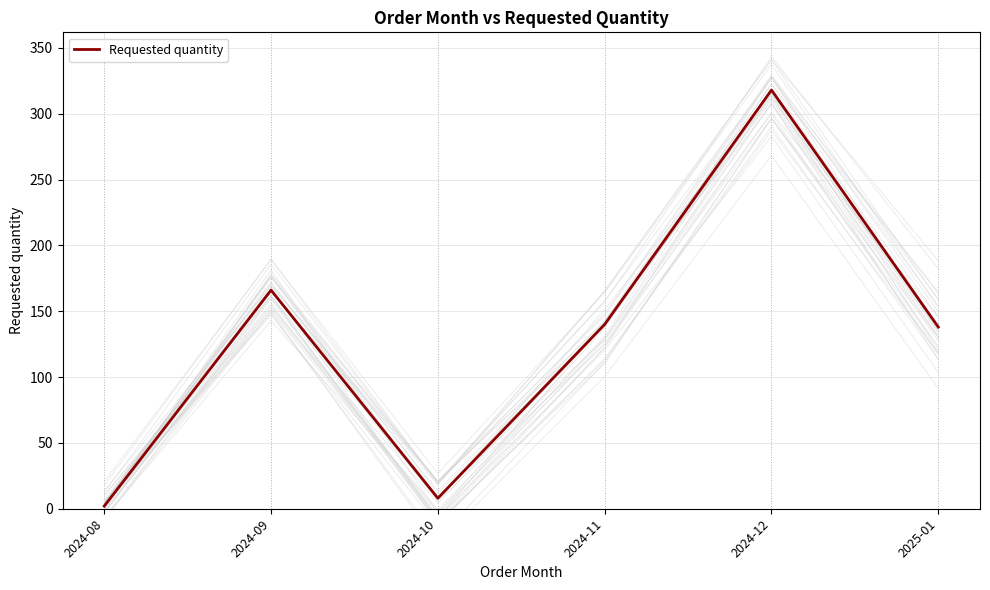

How many lines are shown in the chart?

1